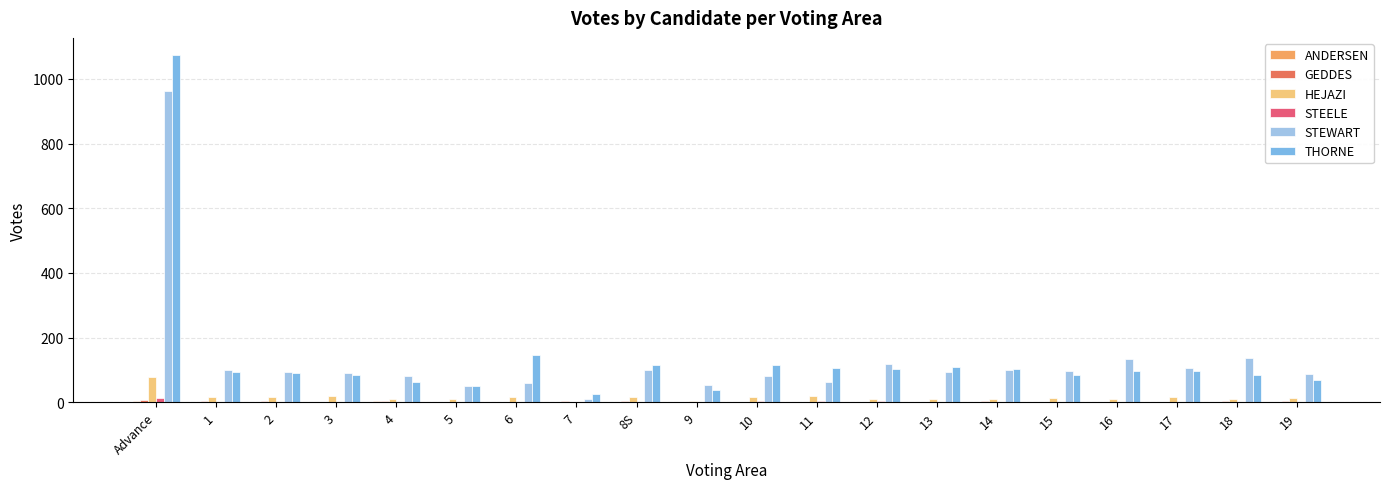

The ANDERSEN series shows 4 at 4. True or false?

True